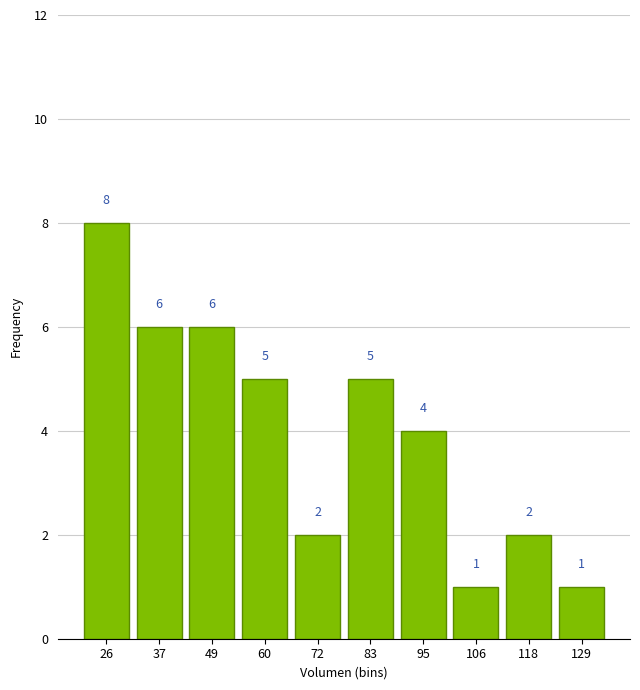

Reading left to right, list every bar in this chart as the range it spans on the x-axis followed by its height. The bar edges are not printed on the chart, so give them approximately, as read against the axis.

20.0 to 31.5: 8
31.5 to 43.0: 6
43.0 to 54.5: 6
54.5 to 66.0: 5
66.0 to 77.5: 2
77.5 to 89.0: 5
89.0 to 100.5: 4
100.5 to 112.0: 1
112.0 to 123.5: 2
123.5 to 135.0: 1